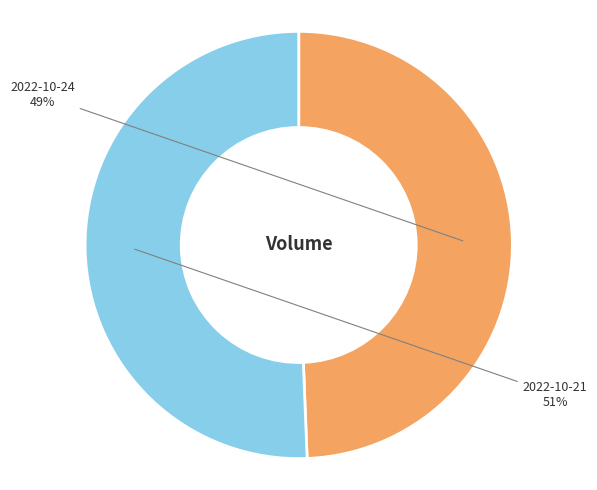

Does any single category account for the majority?

Yes